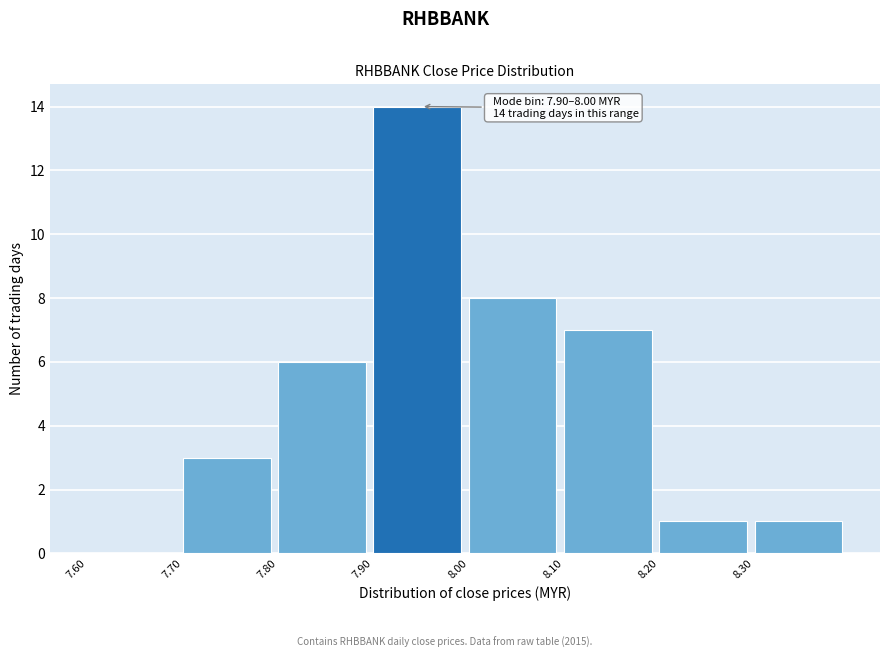

Which range on the x-axis has the tallest bar?

7.9 to 8.0